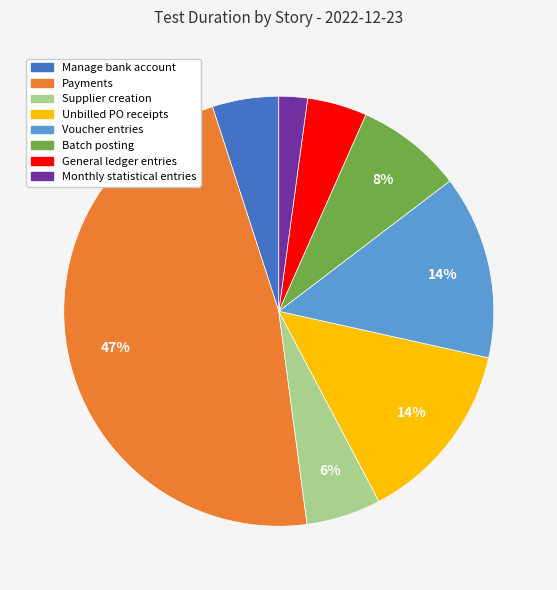

Combined, do General ledger entries and Voucher entries account for over 50%?

No